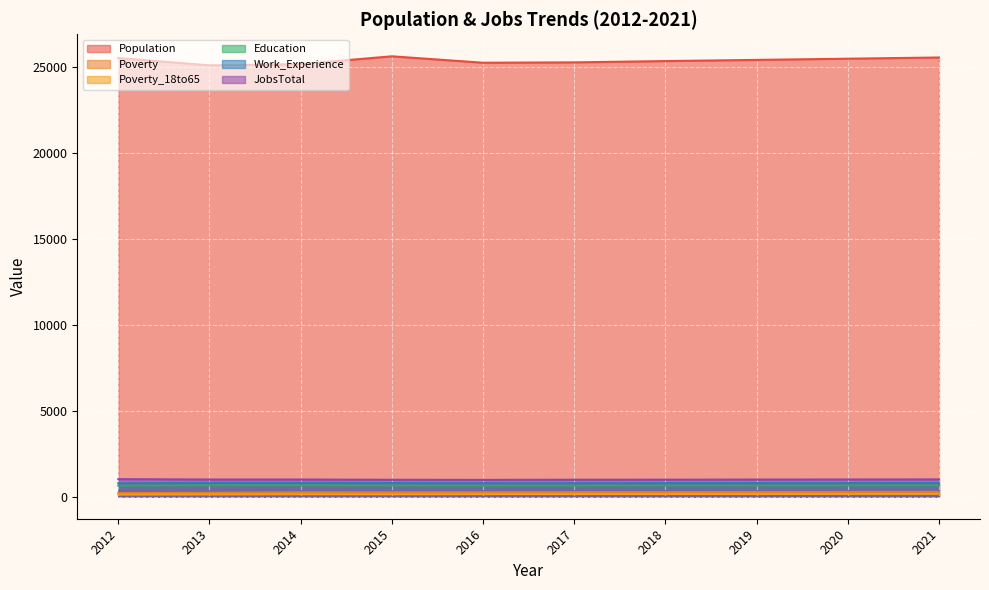

What is the average value of the JobsTotal series?

998